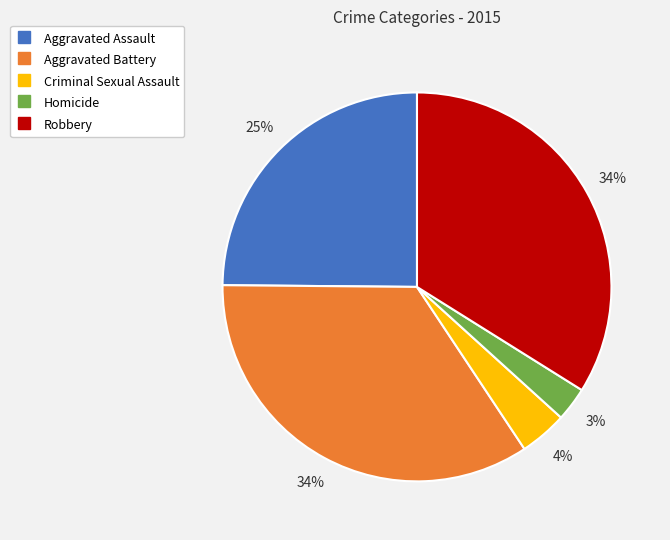

Between Aggravated Battery and Aggravated Assault, which is larger?

Aggravated Battery